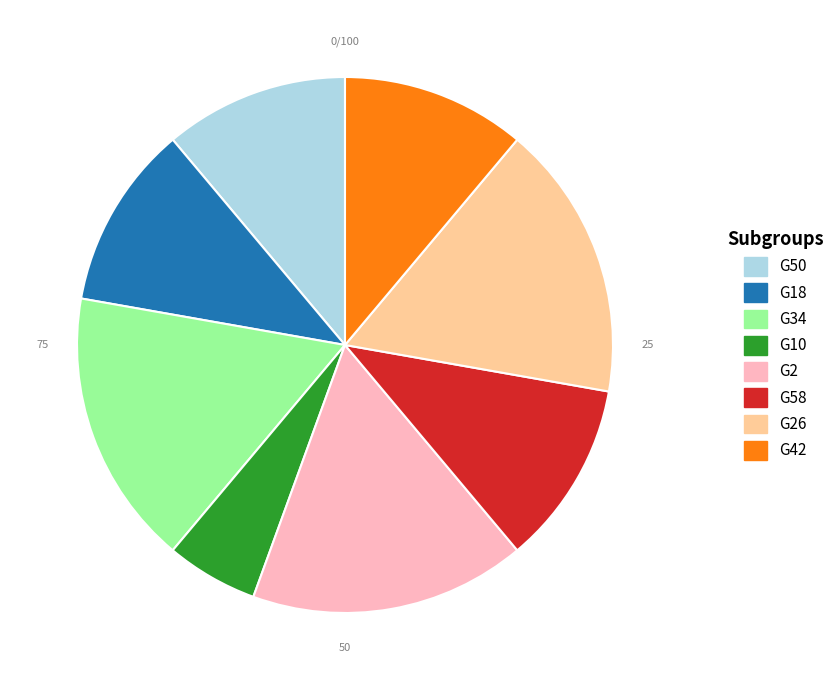

How many segments does this pie chart have?

8